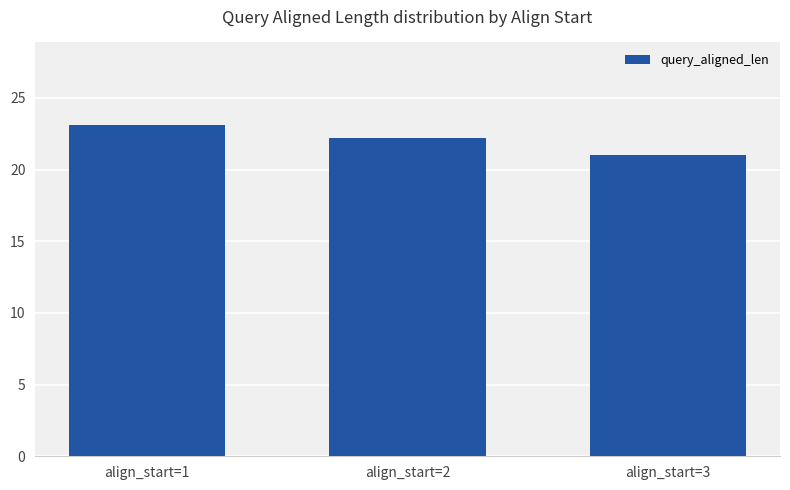

Rank the categories by value from highest to lowest.

align_start=1, align_start=2, align_start=3